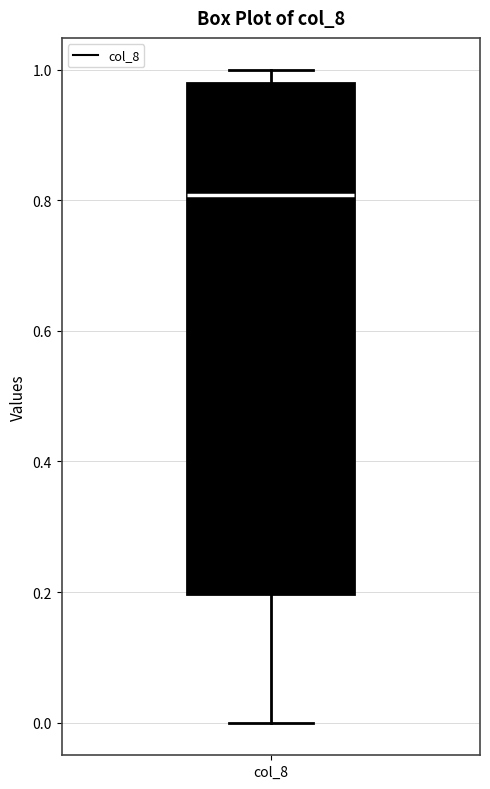

Read this box plot against the y-axis: the position of the median line, the range covered by the box, and the ends of both whiskers. The values are not printed on the chart, so give them approximately, as read against the axis.

median 0.80, box 0.20 to 0.98, whiskers 0.00 to 1.00